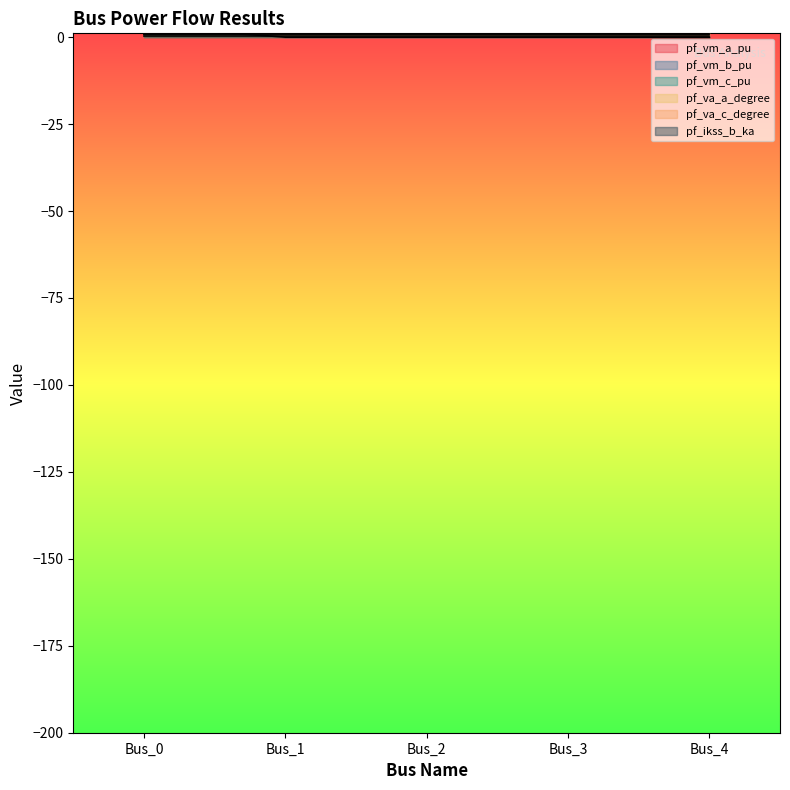

Which category has the highest value in the pf_va_c_degree series?

Bus_1